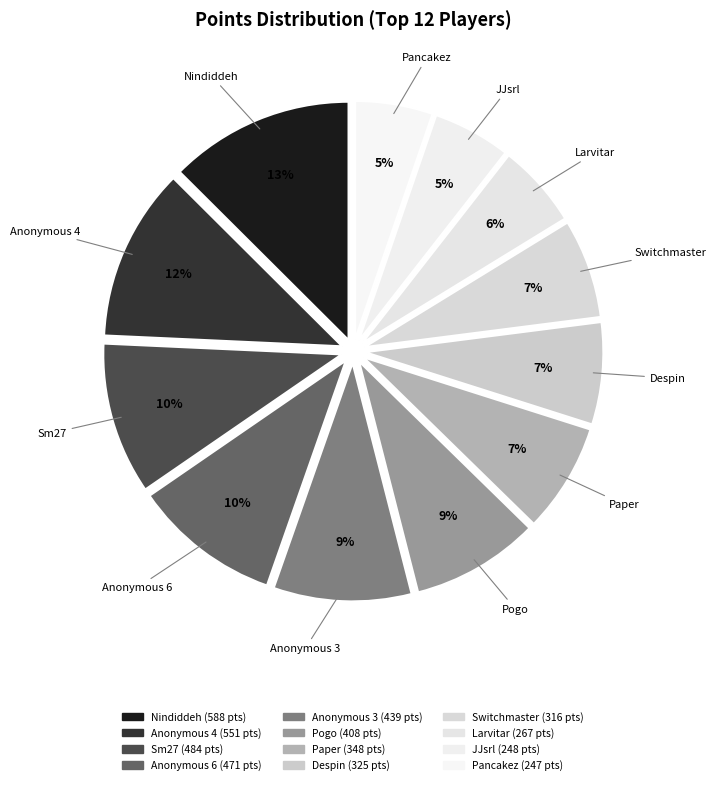

How many segments does this pie chart have?

12